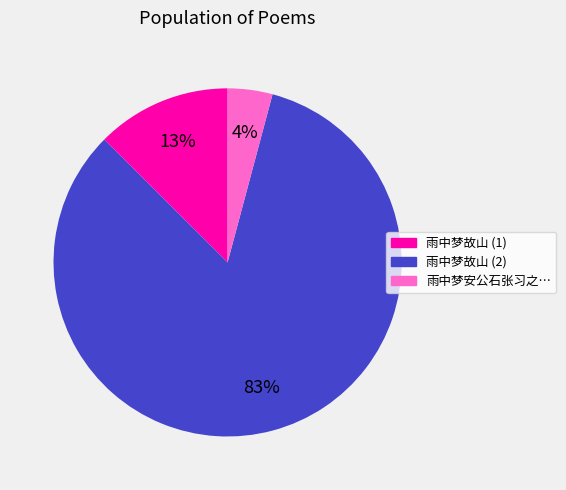

To the nearest percent, what is the average slice percentage?

33%